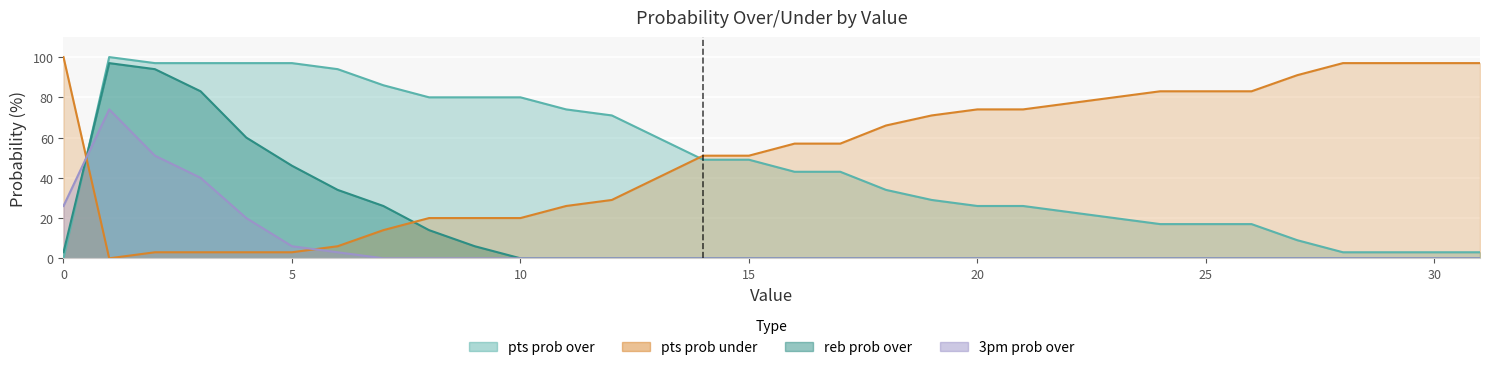

In pts prob over, how many points are higher than both neighbors (excluding endpoints)?

1